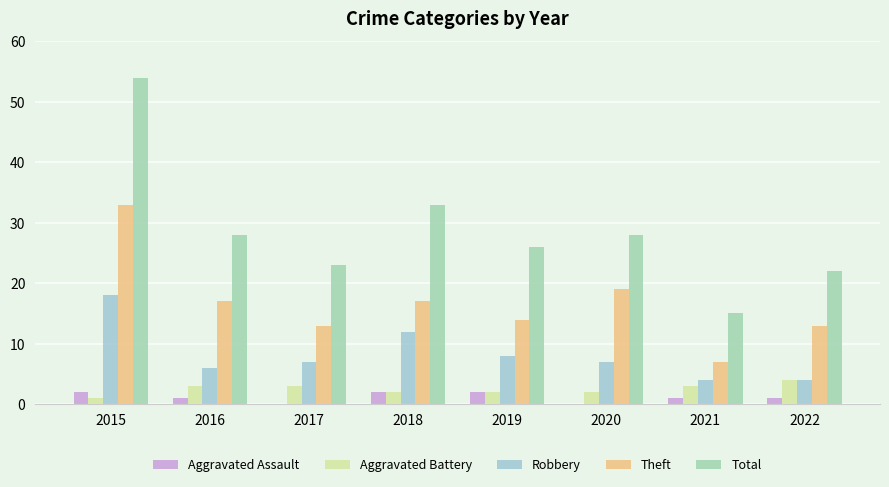

Which series changed the most between 2016 and 2020?

Theft